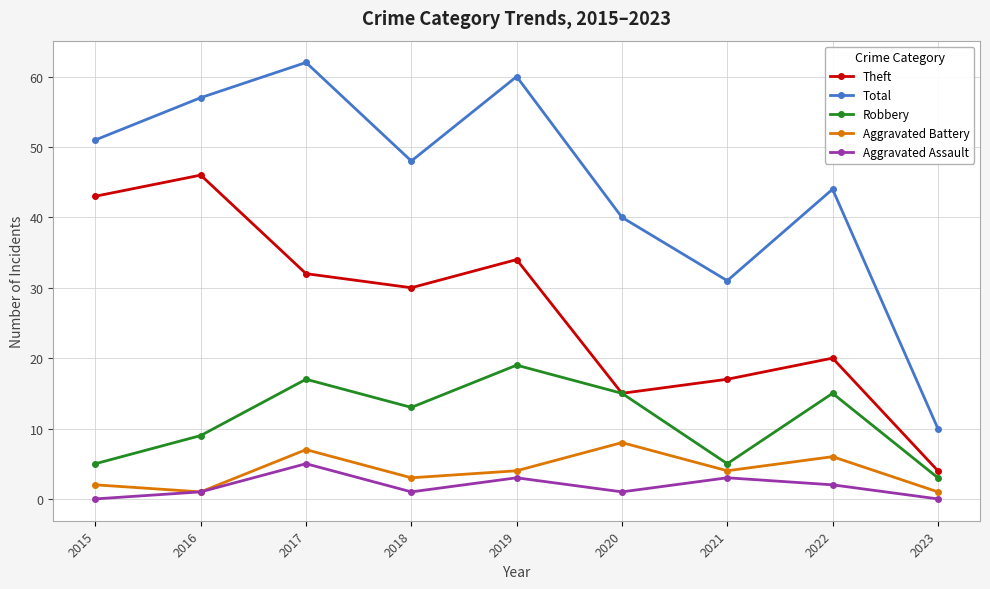

True or false: Total and Theft intersect in this chart.

False